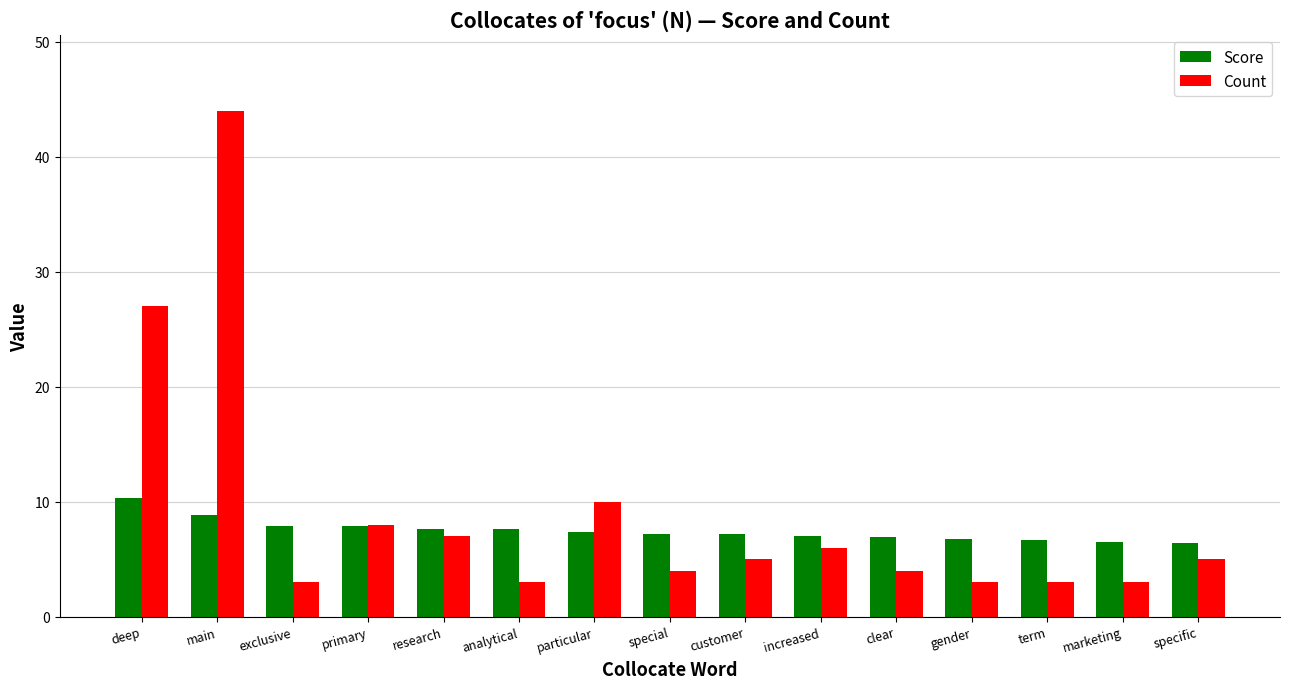

What is the difference between the second highest and minimum values in the Score series?

2.5